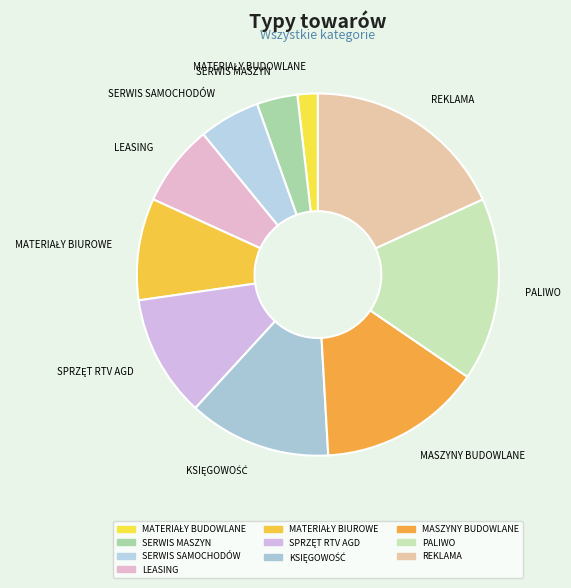

Is it true that MASZYNY BUDOWLANE is 15% of the pie?

True